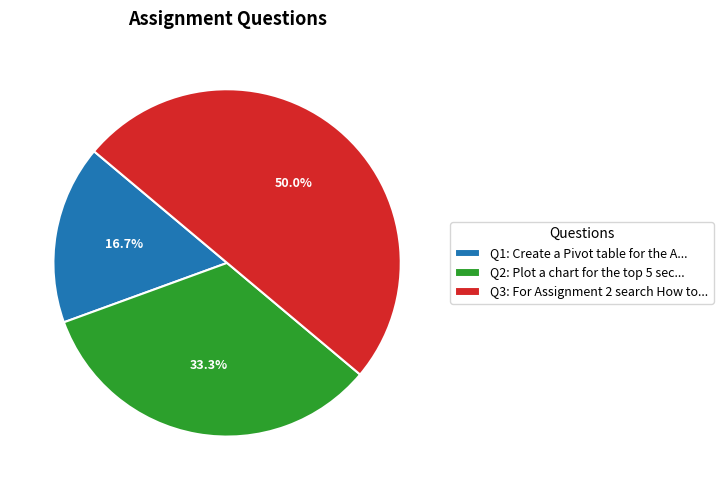

Does Q1: Create a Pivot table for the A... account for over 50% of the chart?

No